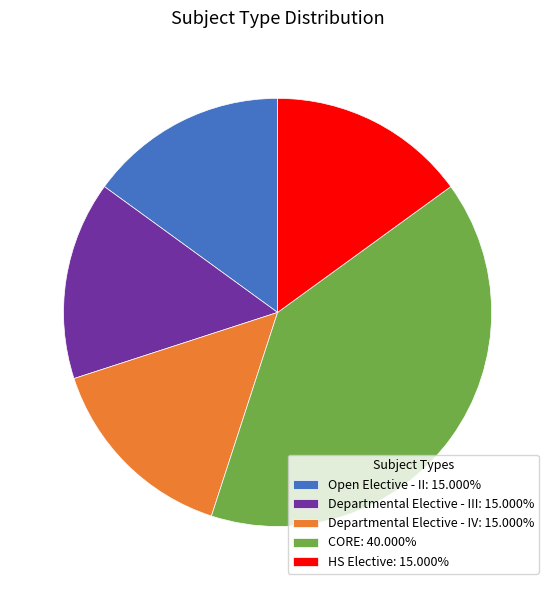

Is there any slice that represents more than half of the pie?

No